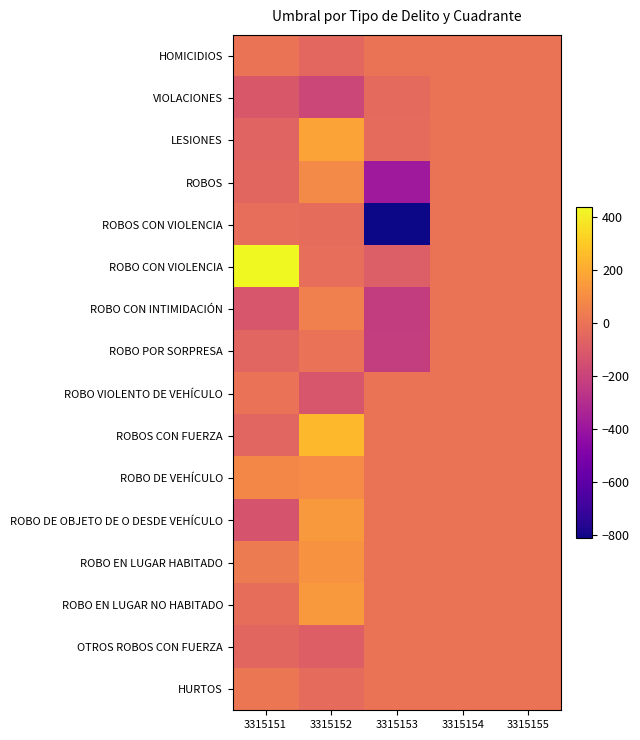

How many categories are shown in the chart?

5